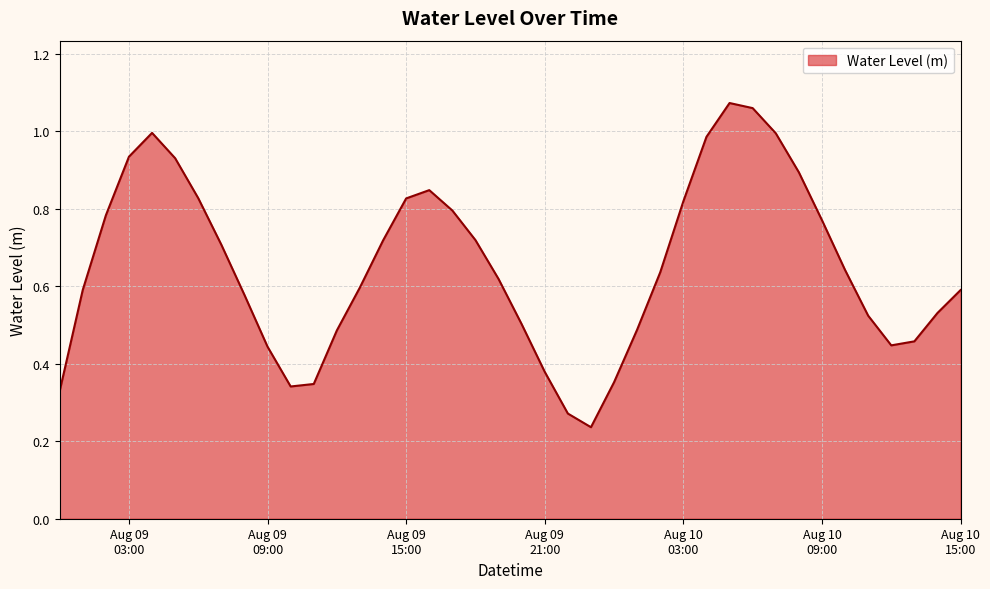

List the labels in order of value, smallest first.

2023-08-09 23:00:00, 2023-08-09 22:00:00, 2023-08-09 00:00:00, 2023-08-09 10:00:00, 2023-08-09 11:00:00, 2023-08-10 00:00:00, 2023-08-09 21:00:00, 2023-08-09 09:00:00, 2023-08-10 12:00:00, 2023-08-10 13:00:00, 2023-08-09 12:00:00, 2023-08-10 01:00:00, 2023-08-09 20:00:00, 2023-08-10 11:00:00, 2023-08-10 14:00:00, 2023-08-09 08:00:00, 2023-08-10 15:00:00, 2023-08-09 01:00:00, 2023-08-09 13:00:00, 2023-08-09 19:00:00, 2023-08-10 02:00:00, 2023-08-10 10:00:00, 2023-08-09 07:00:00, 2023-08-09 14:00:00, 2023-08-09 18:00:00, 2023-08-10 09:00:00, 2023-08-09 02:00:00, 2023-08-09 17:00:00, 2023-08-10 03:00:00, 2023-08-09 15:00:00, 2023-08-09 06:00:00, 2023-08-09 16:00:00, 2023-08-10 08:00:00, 2023-08-09 05:00:00, 2023-08-09 03:00:00, 2023-08-10 04:00:00, 2023-08-10 07:00:00, 2023-08-09 04:00:00, 2023-08-10 06:00:00, 2023-08-10 05:00:00